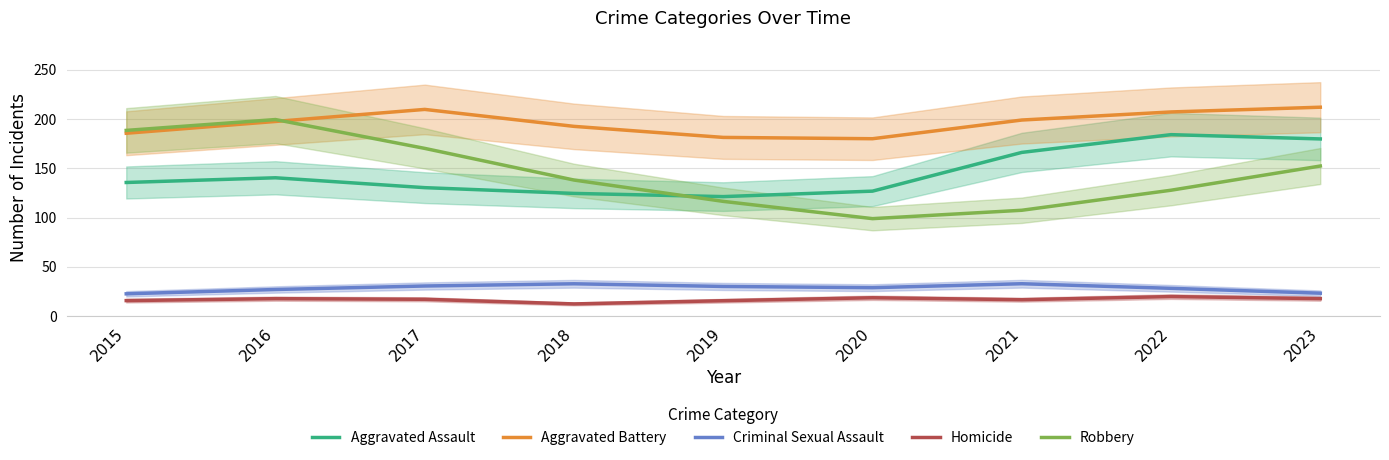

What is the value of the Aggravated Assault point at the 5th from the left?

121.3